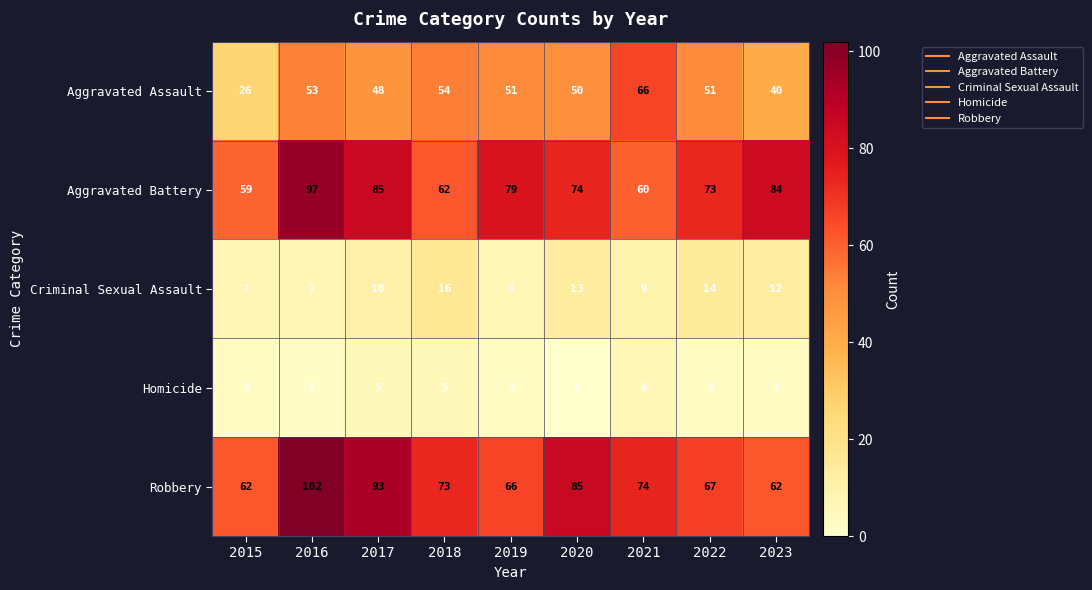

What value does the Homicide series have at 2023?

3